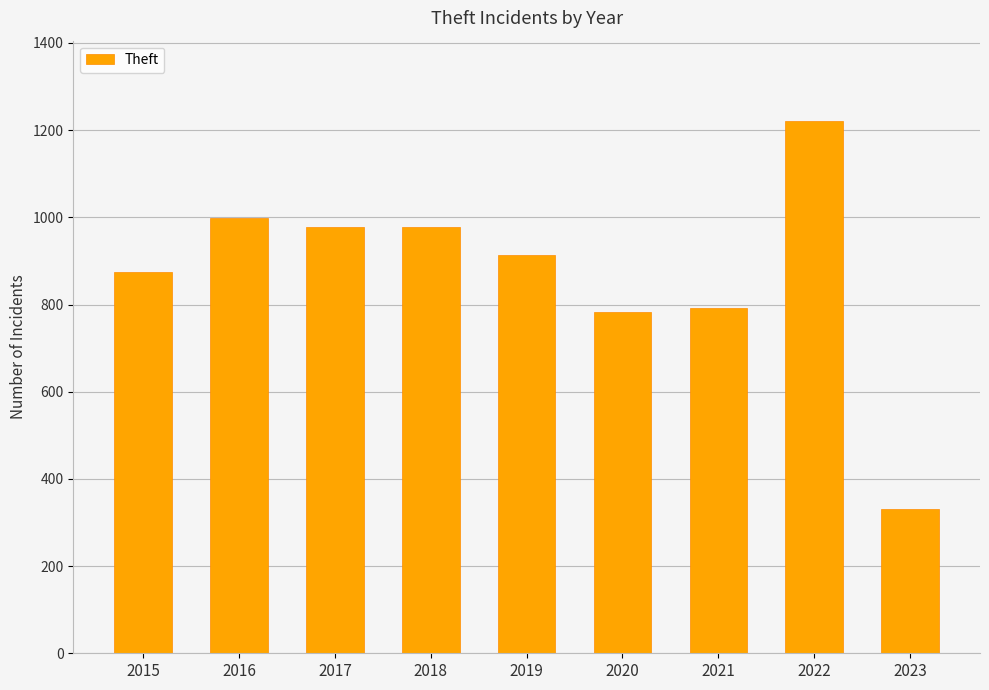

Are the bars horizontal?

No